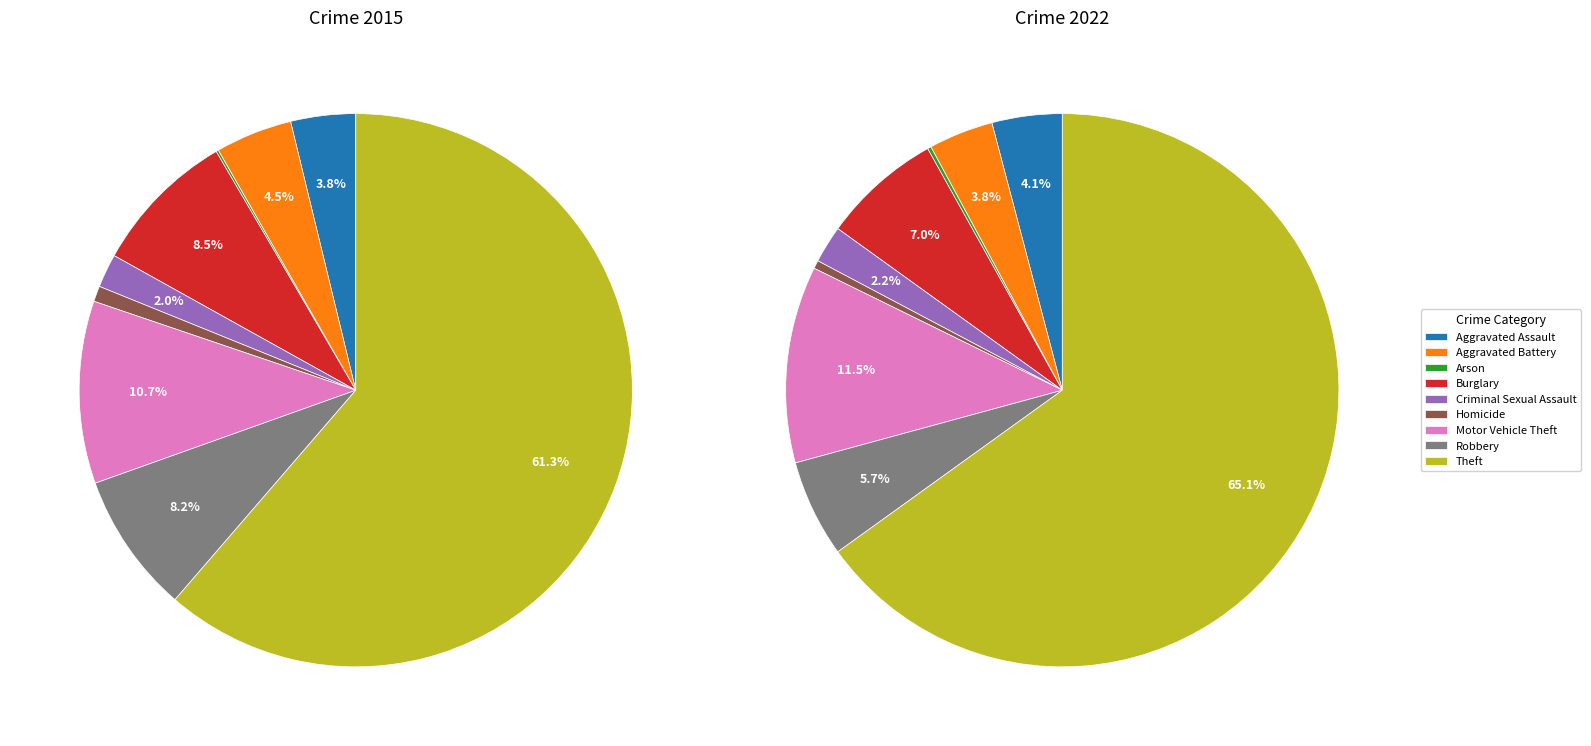

What is the majority slice?

Theft